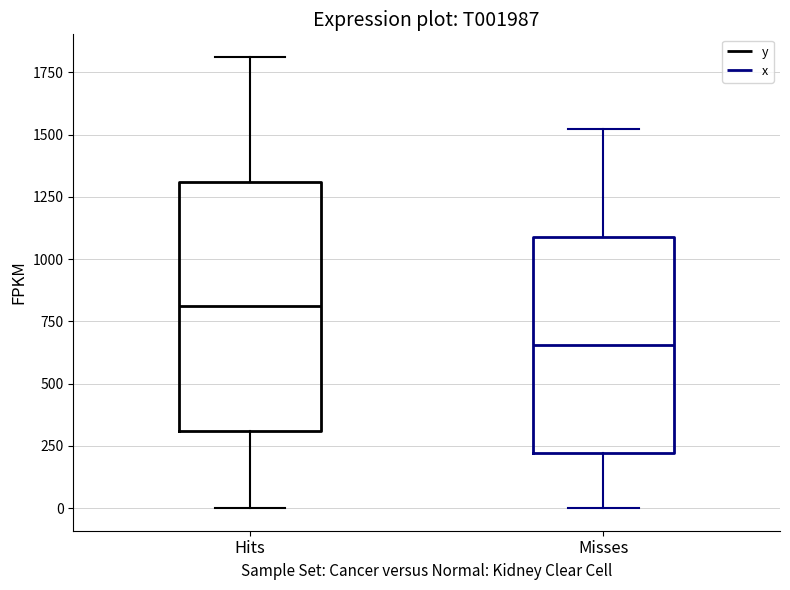

Reading left to right, transcribe this box plot: for each box, give where its median line is, the range the box spans, and where its two whiskers end, as read against the y-axis. The values are not printed on the chart, so give them approximately, as read against the axis.

Hits: median 800, box 300 to 1300, whiskers 0 to 1800
Misses: median 650, box 200 to 1100, whiskers 0 to 1500